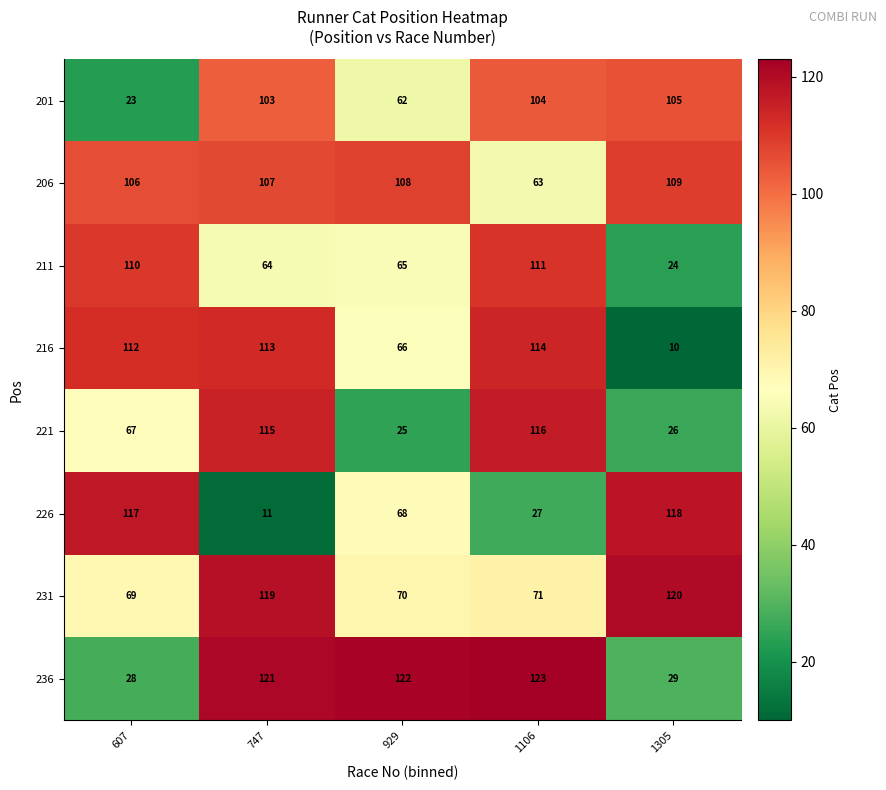

Is it true that 211 equals 24 at 1305?

True